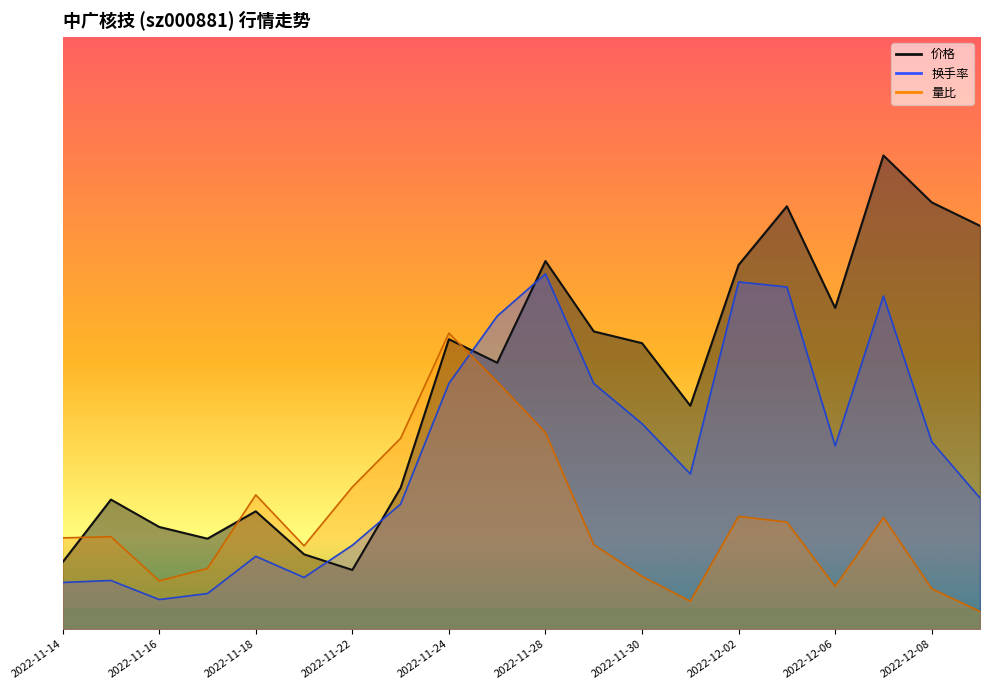

What is the greatest value displayed?

8.0